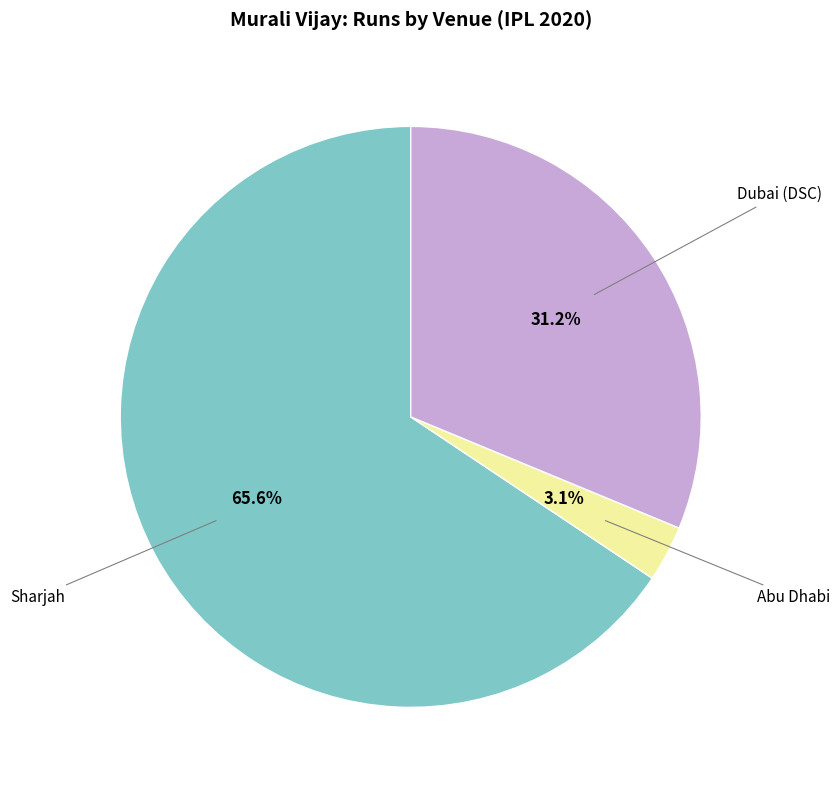

Does any single category account for the majority?

Yes